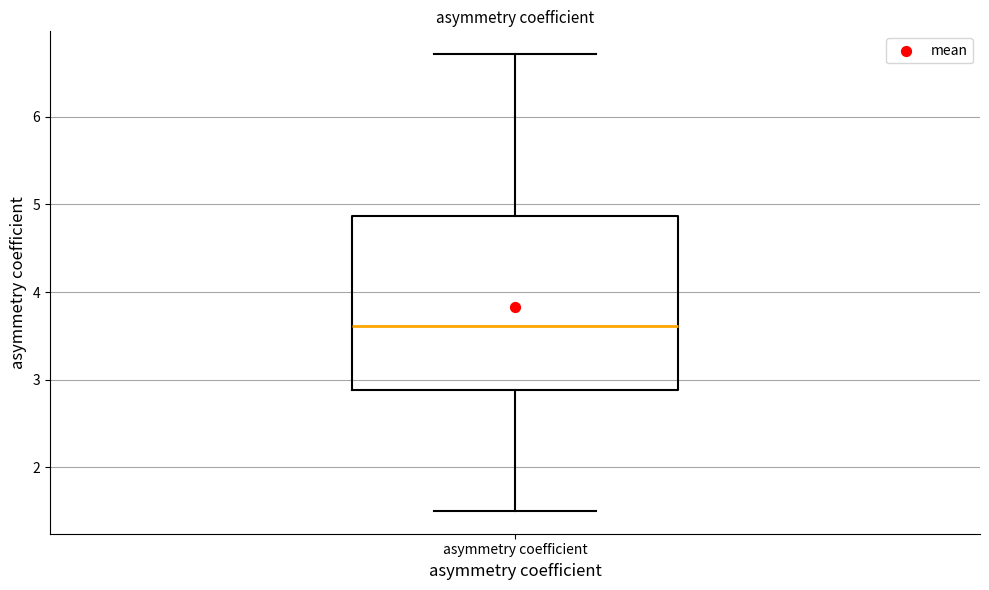

Read this box plot against the y-axis: the position of the median line, the range covered by the box, and the ends of both whiskers. The values are not printed on the chart, so give them approximately, as read against the axis.

median 3.6, box 2.9 to 4.9, whiskers 1.5 to 6.7